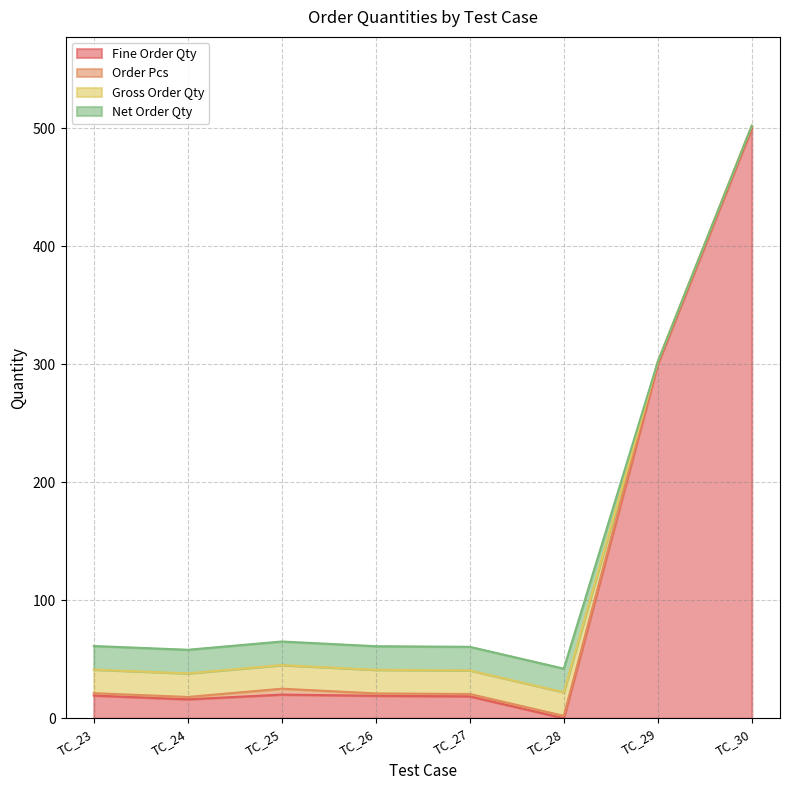

What is the value of the Net Order Qty point at the 6th from the left?

20.0